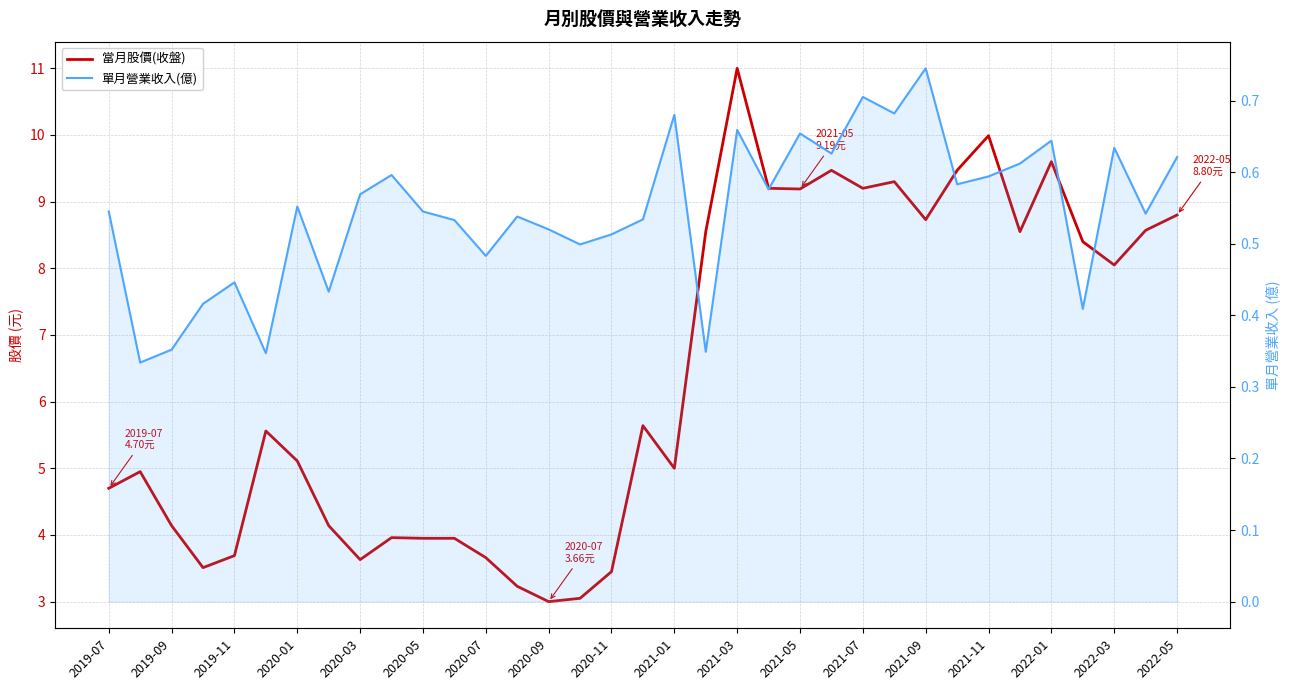

Count the number of categories in the chart.

35